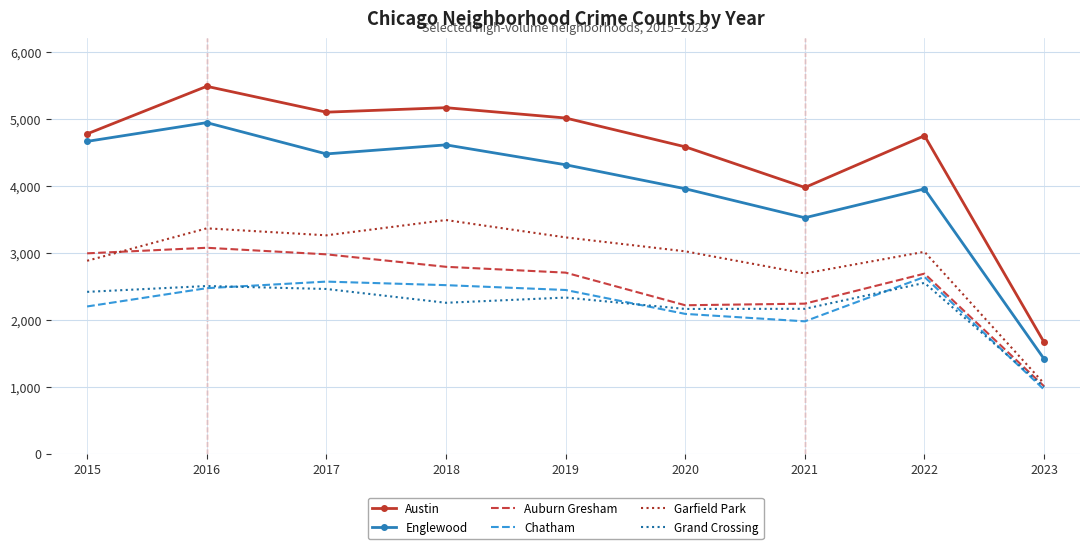

At which label does Auburn Gresham first exceed 2700?

2015